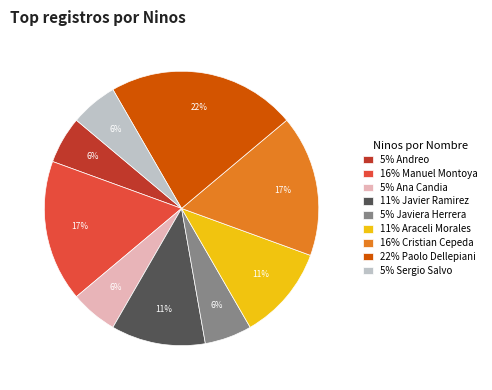

Which slice is the largest?

22% Paolo Dellepiani